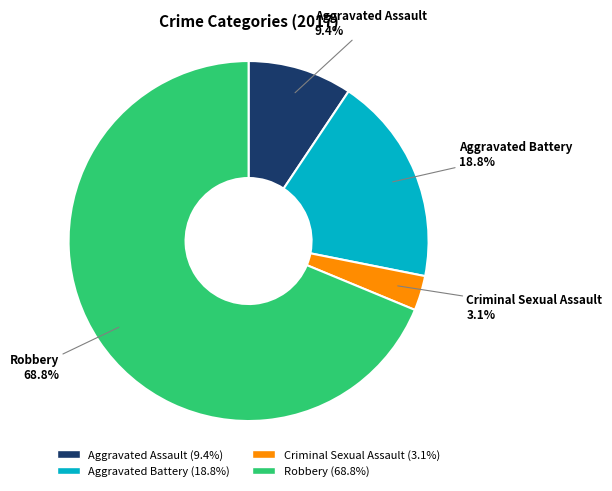

True or false: Robbery accounts for 75% of the total.

False